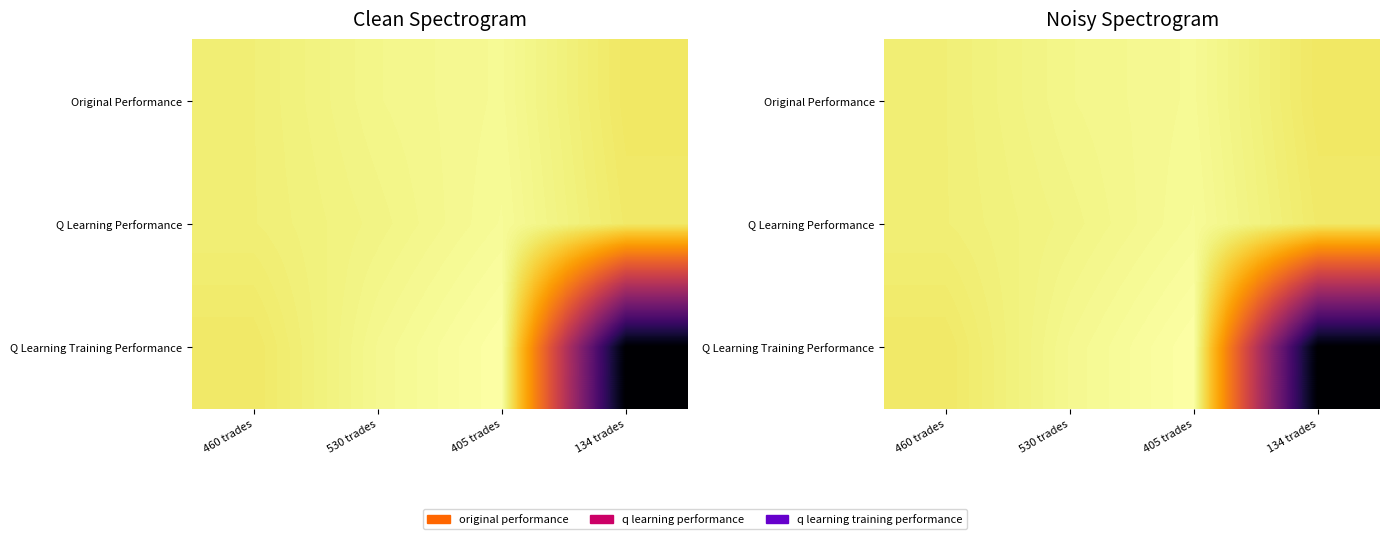

At which label does Q Learning Training Performance reach its peak?

405 trades